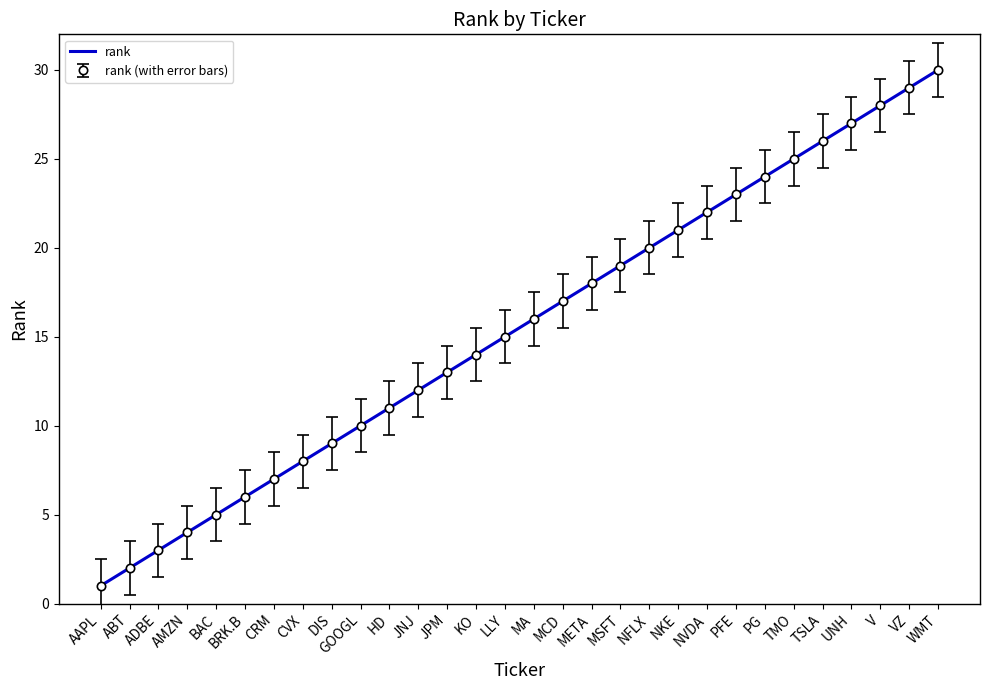

What is the minimum value shown in the chart?

1